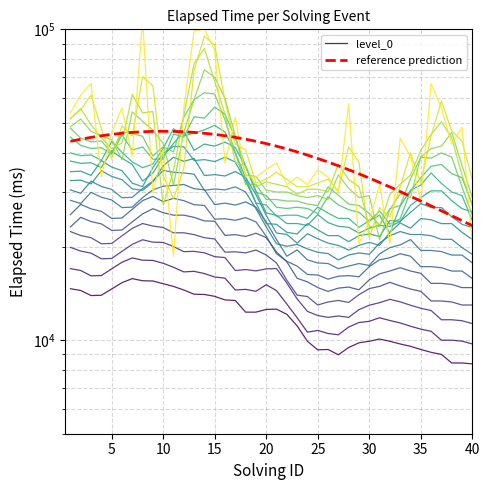

How many points are higher than both their immediate neighbors (excluding endpoints)?

14